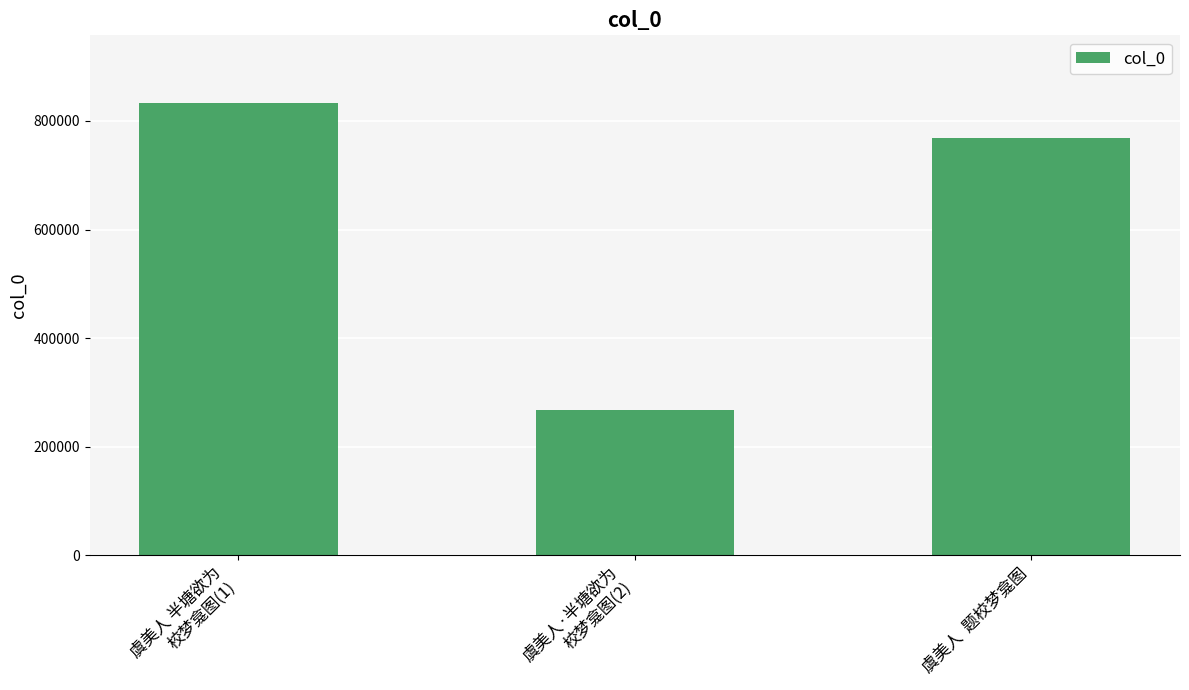

Rank the categories by value from highest to lowest.

虞美人 半塘欲为
校梦龛图(1), 虞美人  题校梦龛图, 虞美人·半塘欲为
校梦龛图(2)